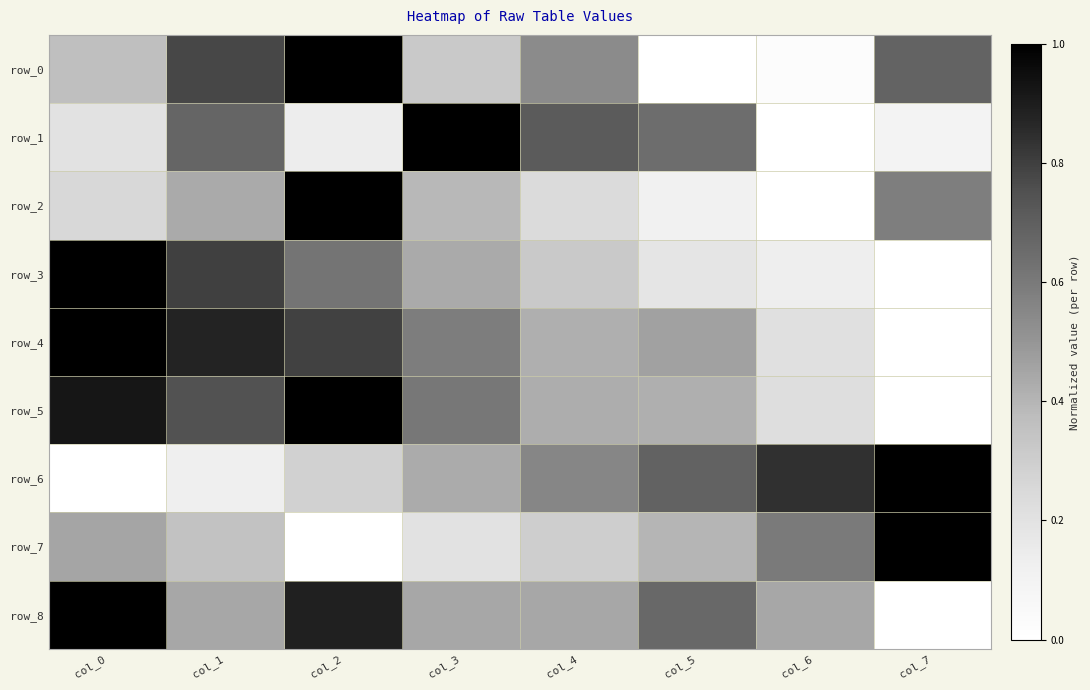

Which category has the lowest value across all series?

col_5